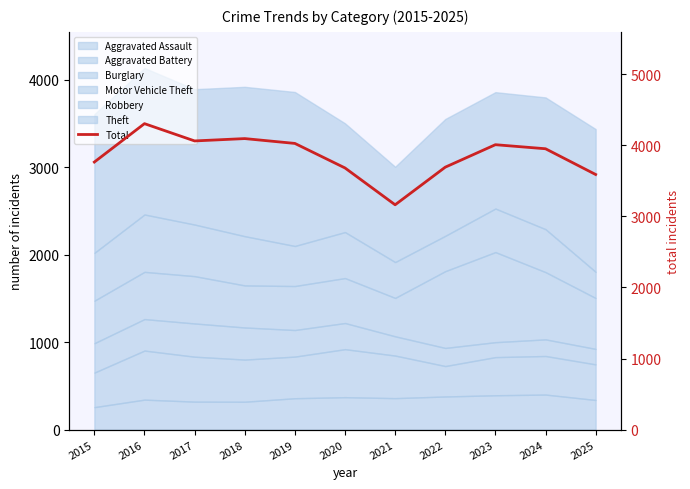

Reading left to right, list all the values displayed in this chart.

3763	4303	4060	4093	4025	3680	3162	3691	4007	3950	3588